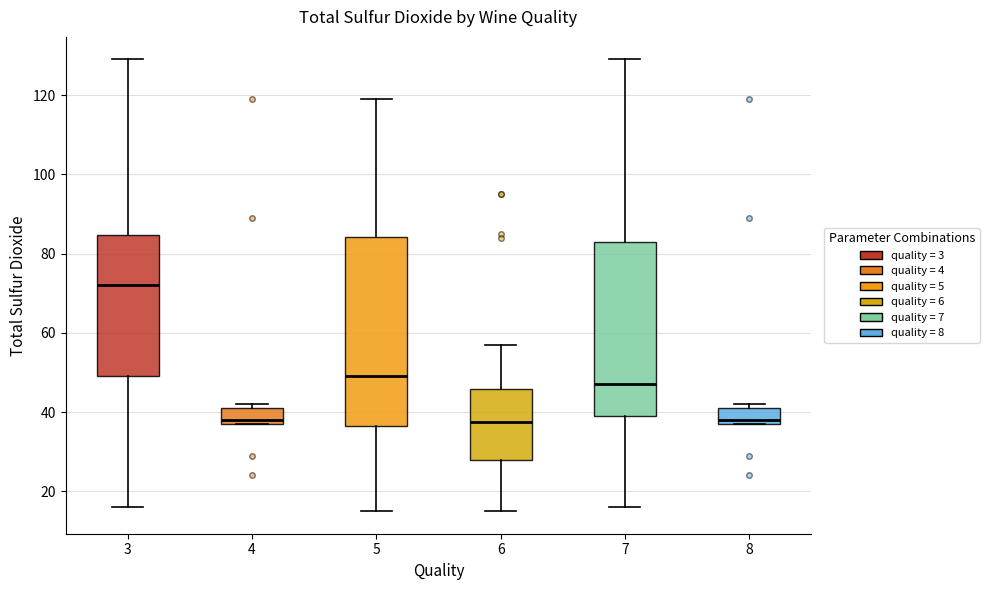

Which box is the tallest, from its lower edge to its upper edge?

5